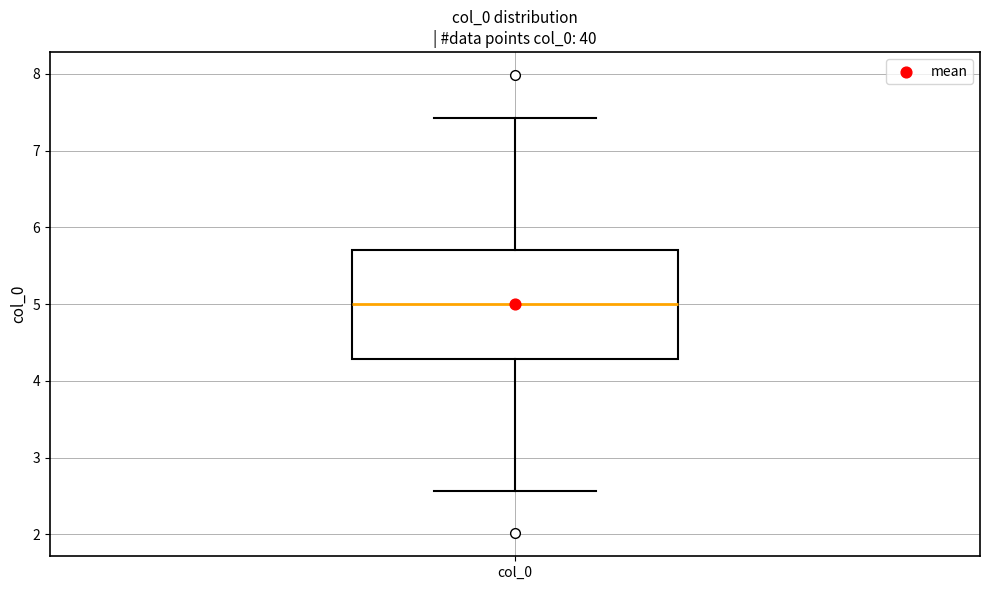

Transcribe this box plot: give where the median line is, the range the box spans, and where the two whiskers end, as read against the y-axis. The values are not printed on the chart, so give them approximately, as read against the axis.

median 5.0, box 4.3 to 5.7, whiskers 2.6 to 7.4